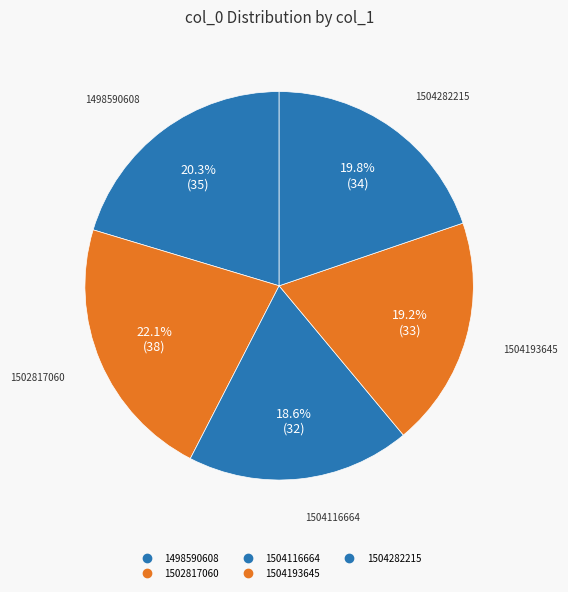

To the nearest percent, what portion does 1504193645 represent?

19%